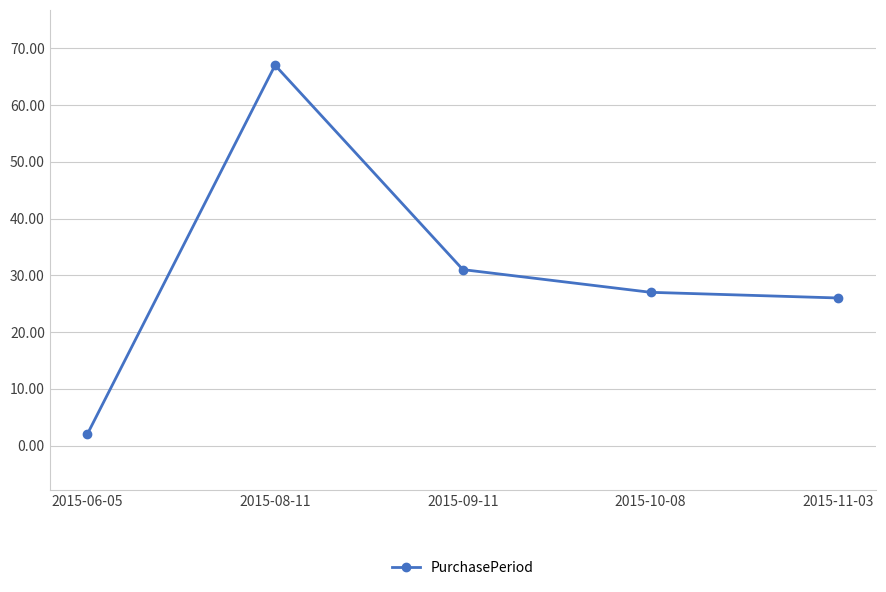

What is the greatest value displayed?

67